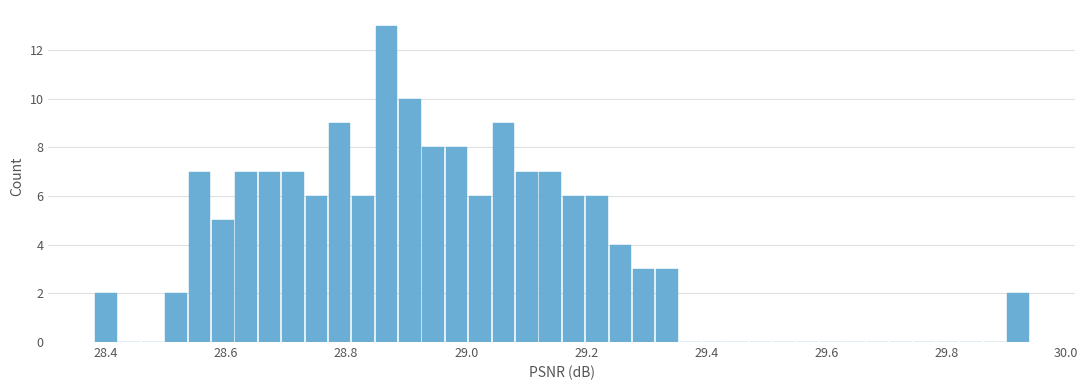

Read against the x-axis, roughly where is the centre of the tallest bar?

28.86